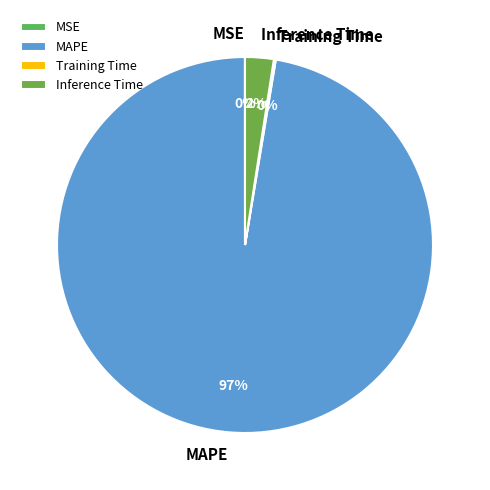

Does MAPE account for over 50% of the chart?

Yes